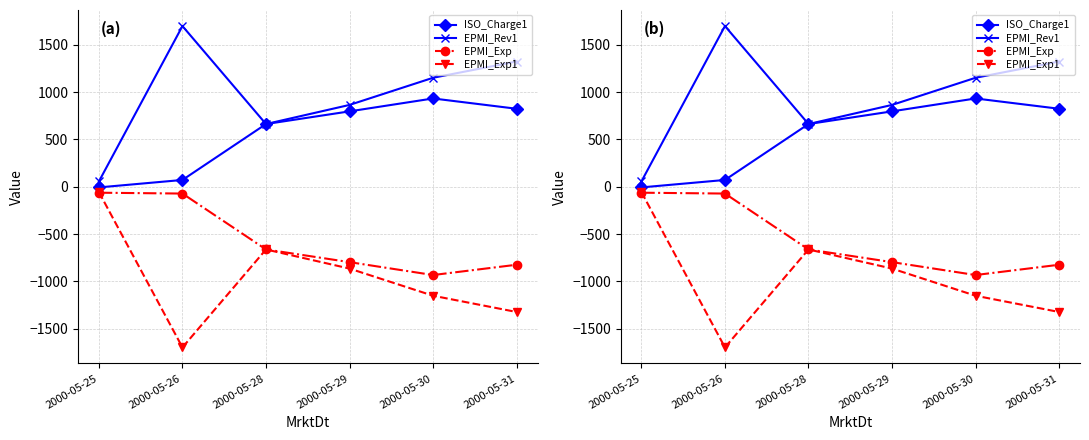

At which label does ISO_Charge1 first exceed 796?

2000-05-29